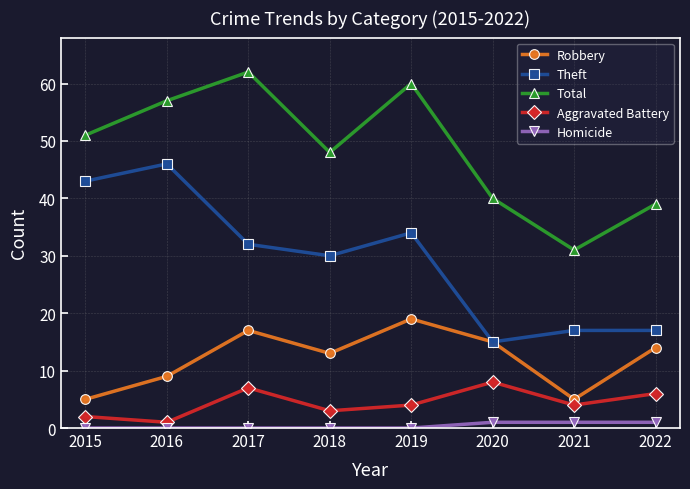

What is the difference between the maximum and minimum values in the Theft series?

31